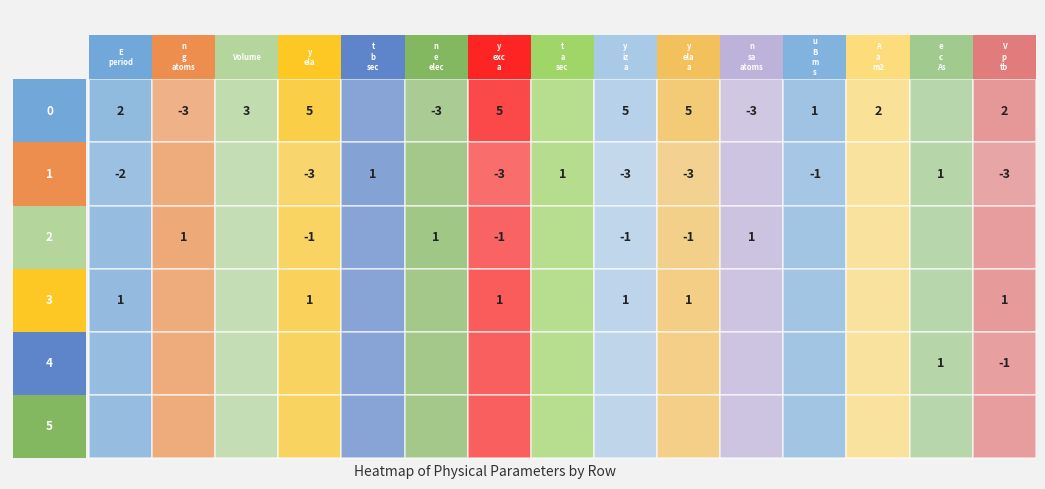

At how many categories does at least one series exceed 0?

15